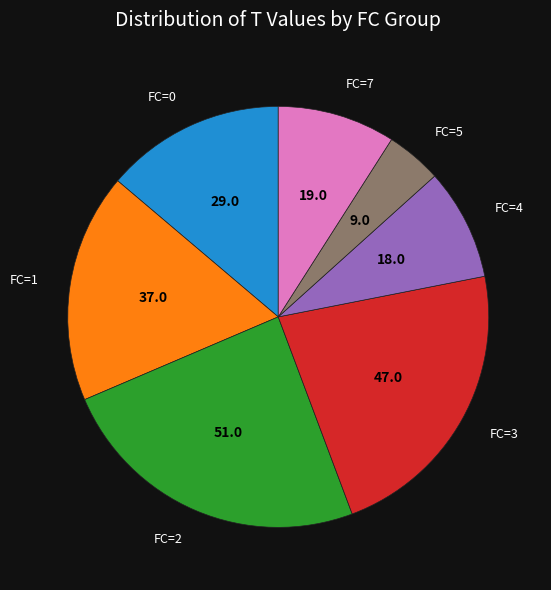

Is there any slice that represents more than half of the pie?

No